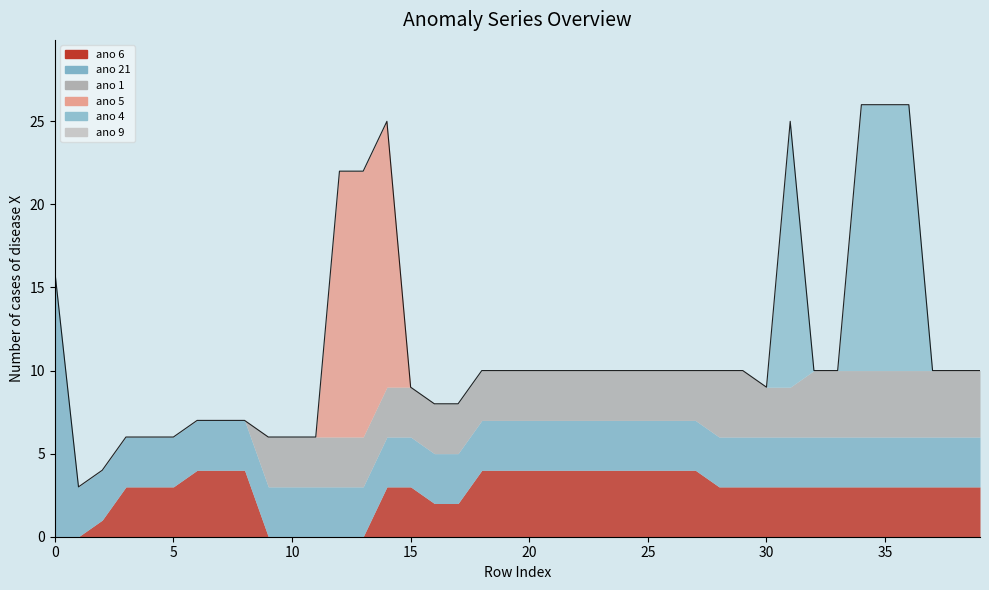

True or false: ano 9 and ano 1 intersect in this chart.

False